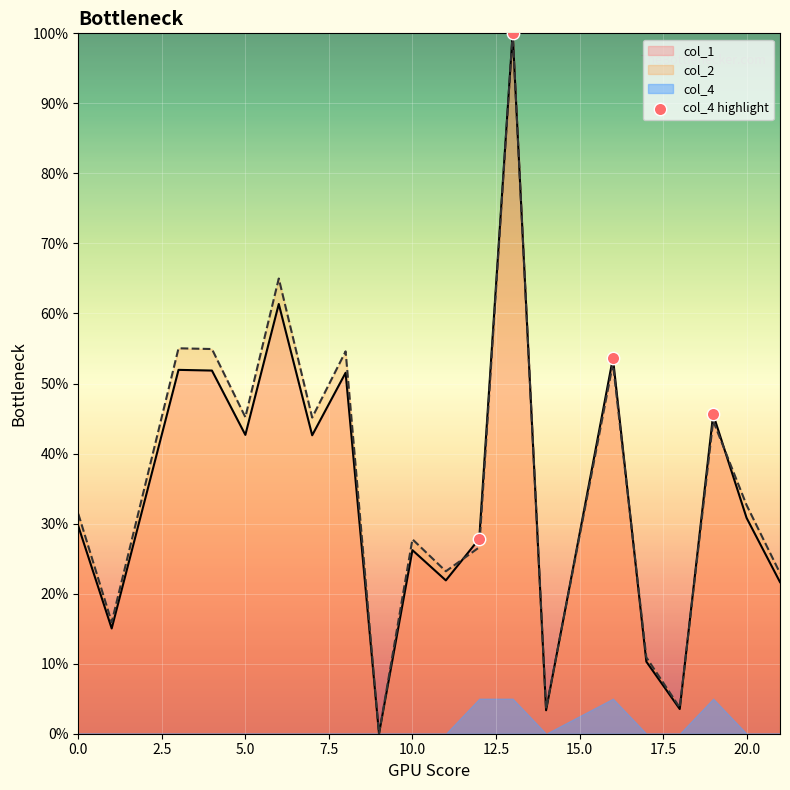

Which series has the widest spread of Y values?

col_1